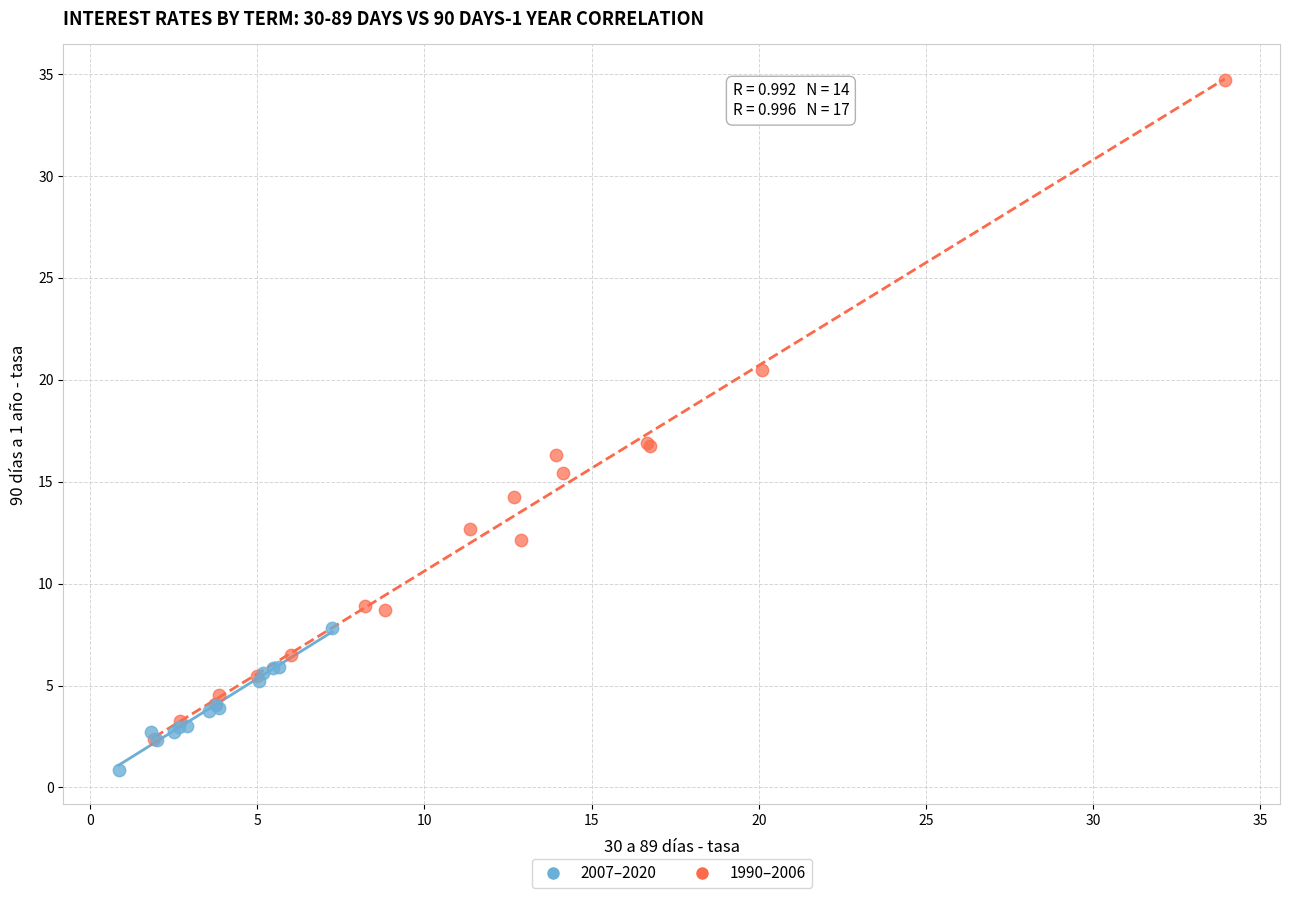

Which series contains the lowest Y value?

2007–2020